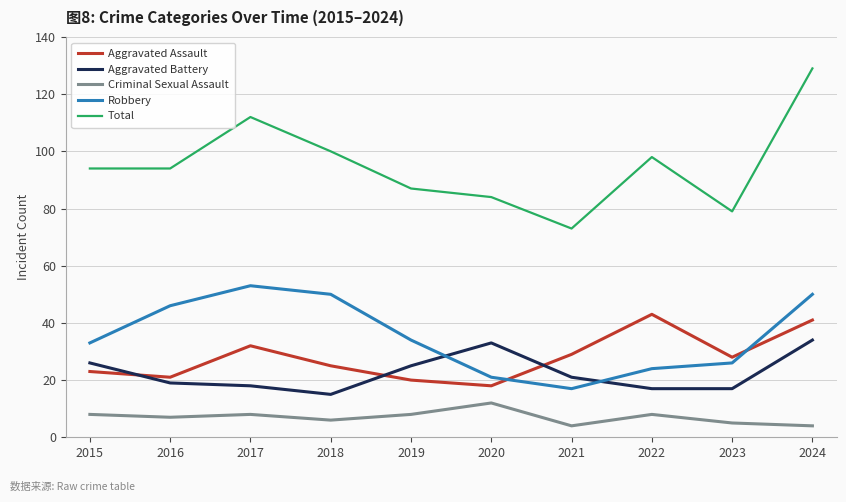

Is it true that Total equals 100 at 2018?

True